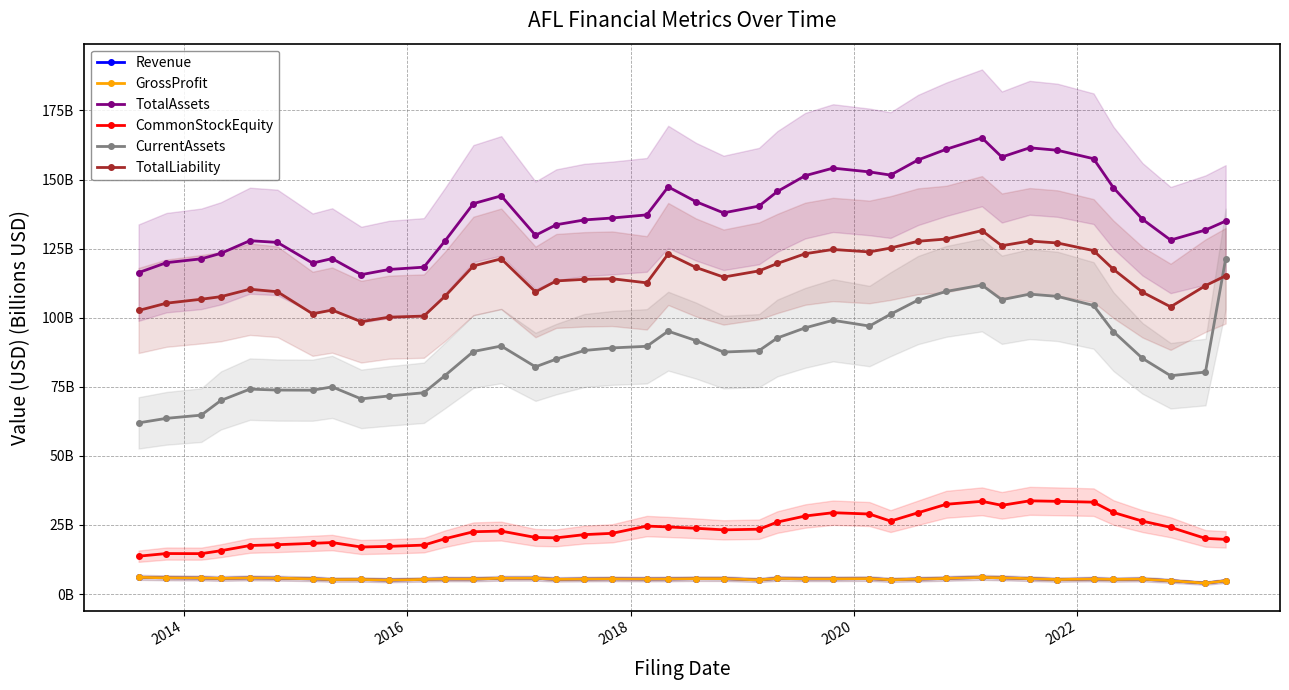

What is the average value of the TotalAssets series?

138.4